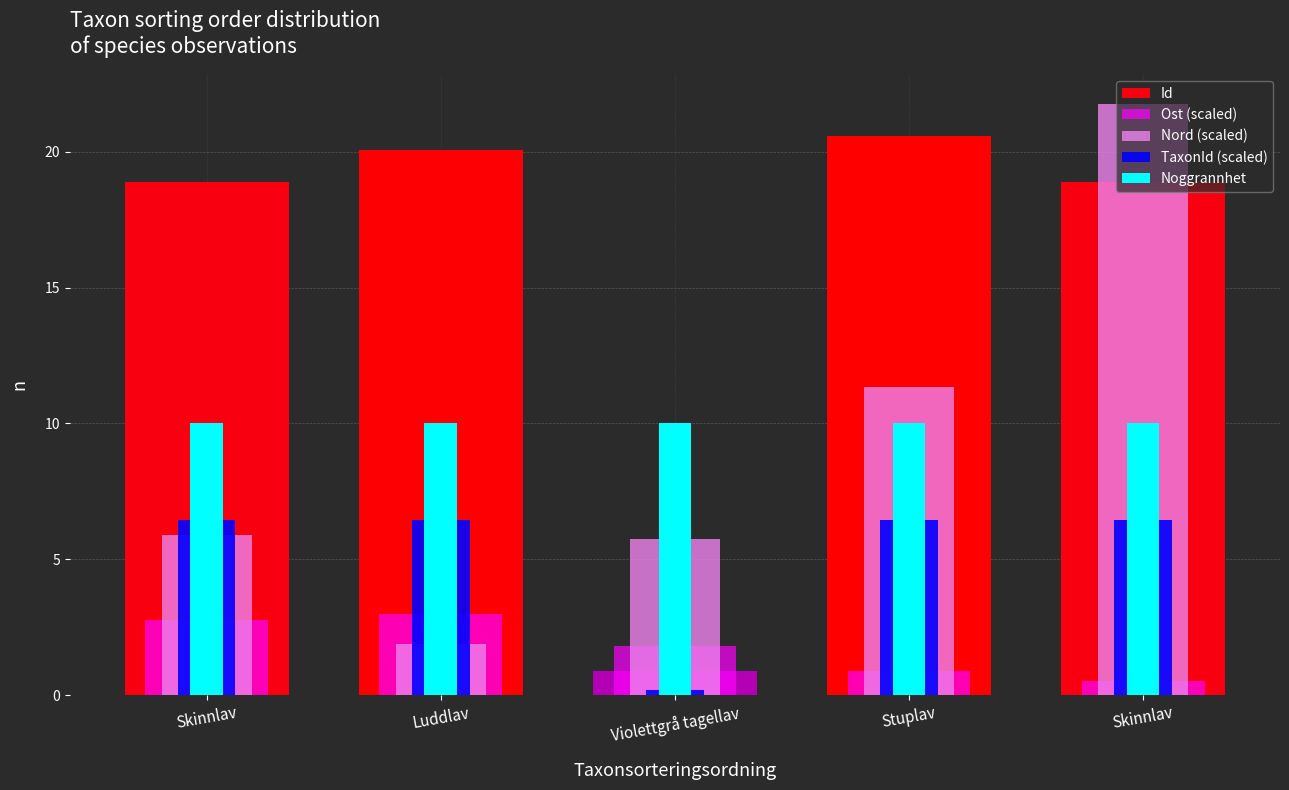

Which category has the lowest value in the Id series?

Violettgrå tagellav